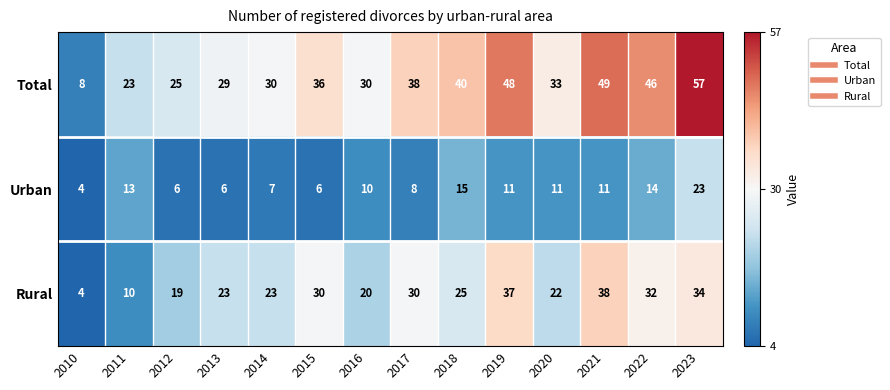

Which label corresponds to the largest value in the chart?

2023